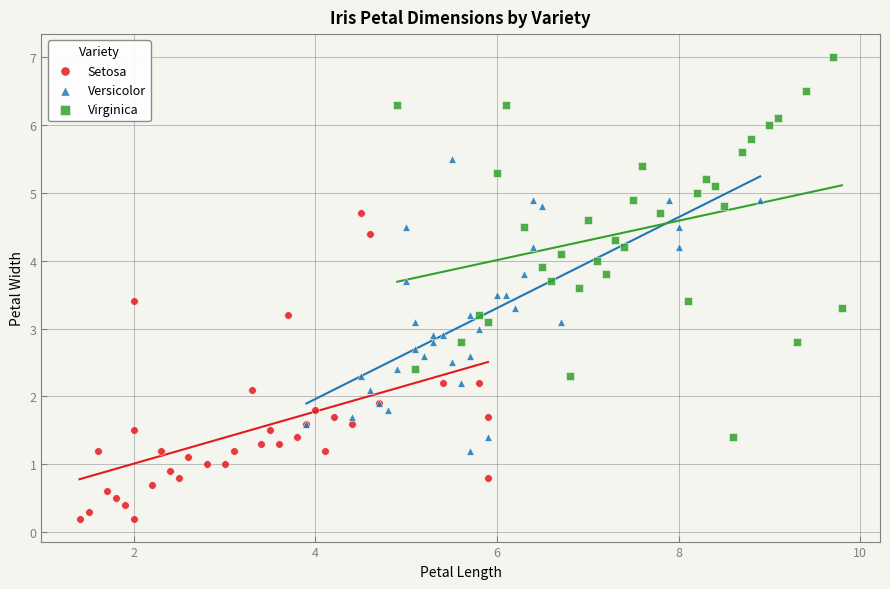

Which series contains the lowest Y value?

Setosa